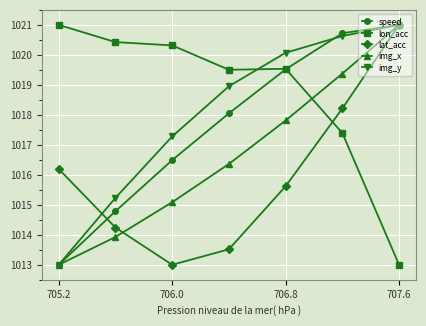

True or false: img_y has more than 0 points higher than both neighbors.

False